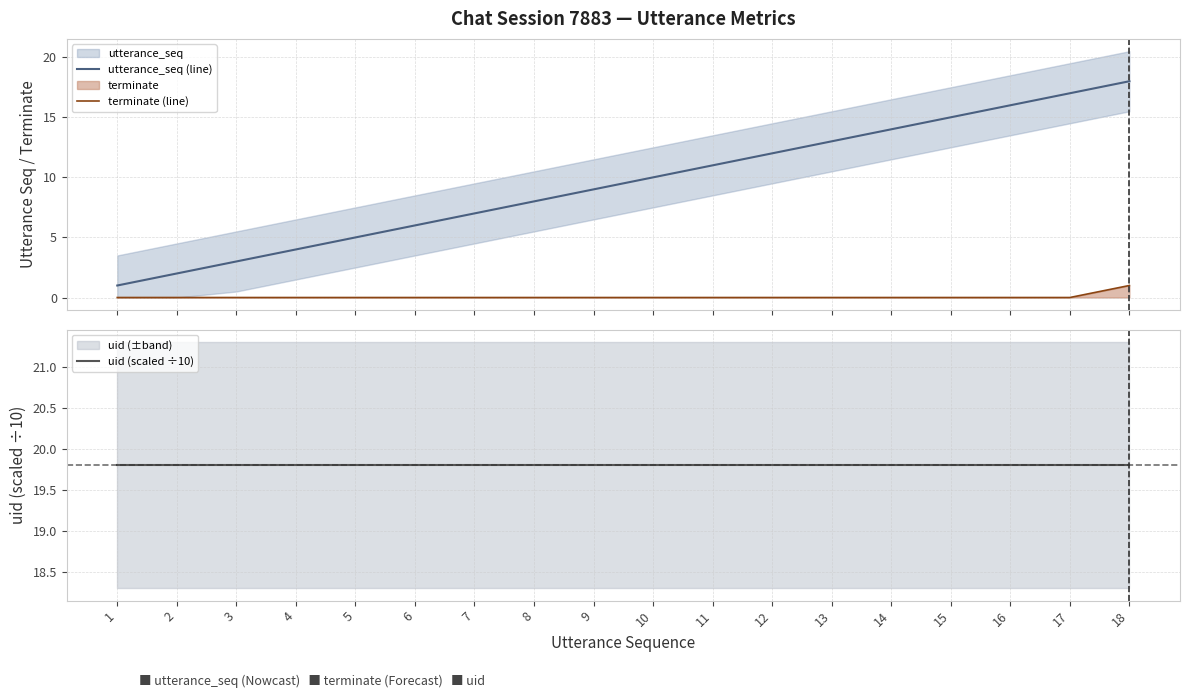

The value of uid (scaled ÷10) at 4 is 19.8. True or false?

True